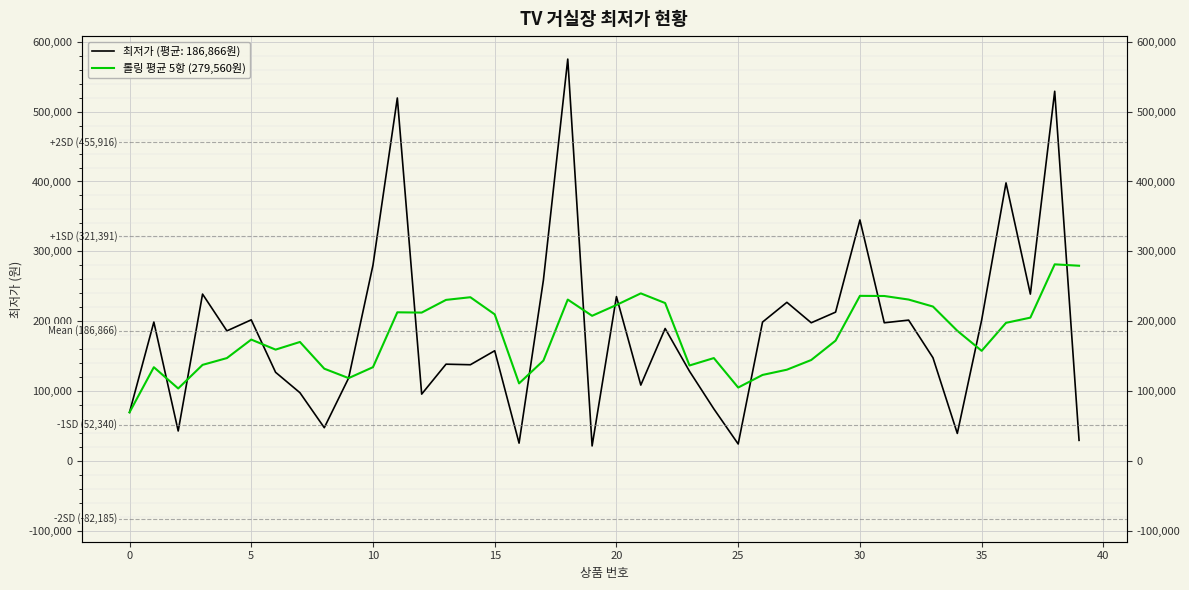

Reading left to right, what are all the values shown in this chart?

69900.0	134450.0	104066.7	137800.0	147520.0	173980.0	159618.0	170558.0	132358.0	118878.0	134518.0	212958.0	212558.0	230718.0	234518.0	210038.0	111340.0	143940.0	231180.0	207960.0	223440.0	240040.0	226200.0	136942.0	147542.0	105402.0	123422.0	130910.0	144768.0	172428.0	236486.0	236286.0	231198.0	221198.0	186518.0	157900.0	197900.0	205340.0	281540.0	279560.0